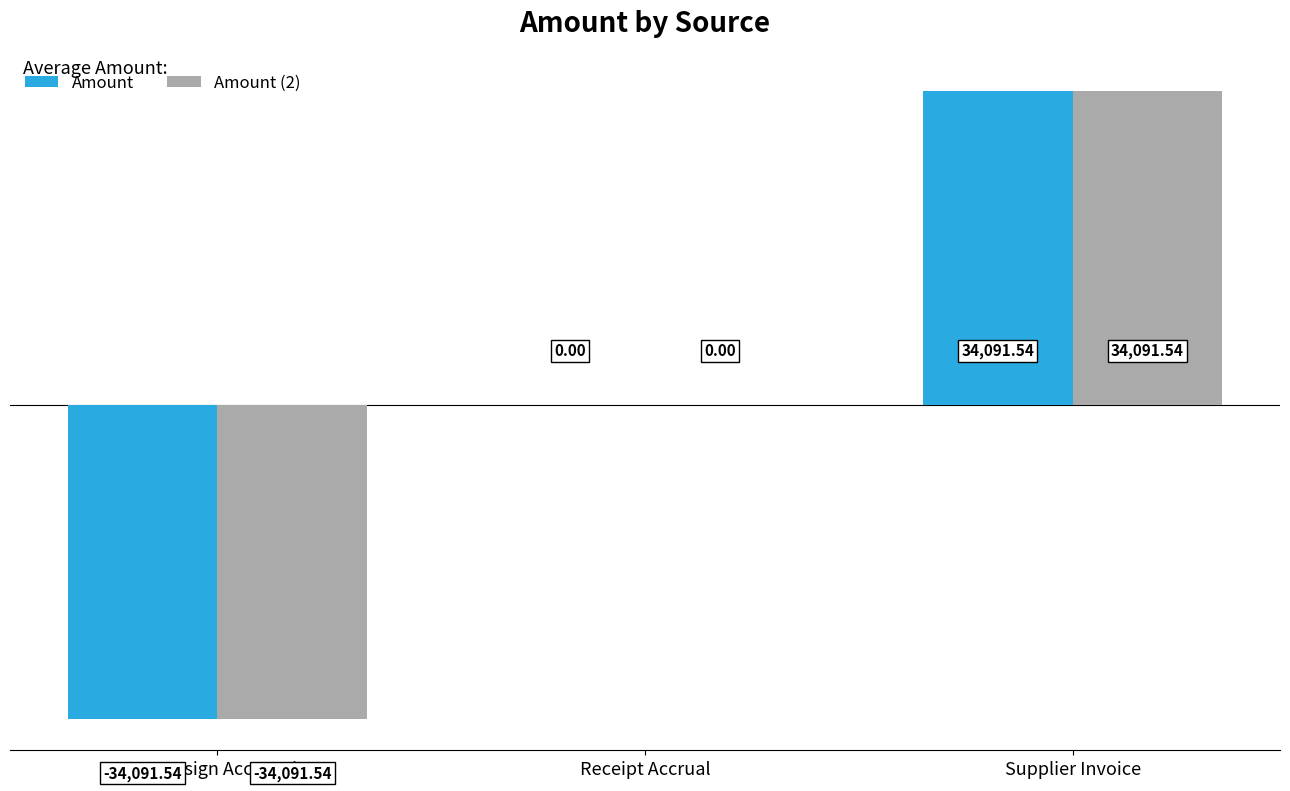

Where is Amount (2) nearest to the value 0?

Receipt Accrual